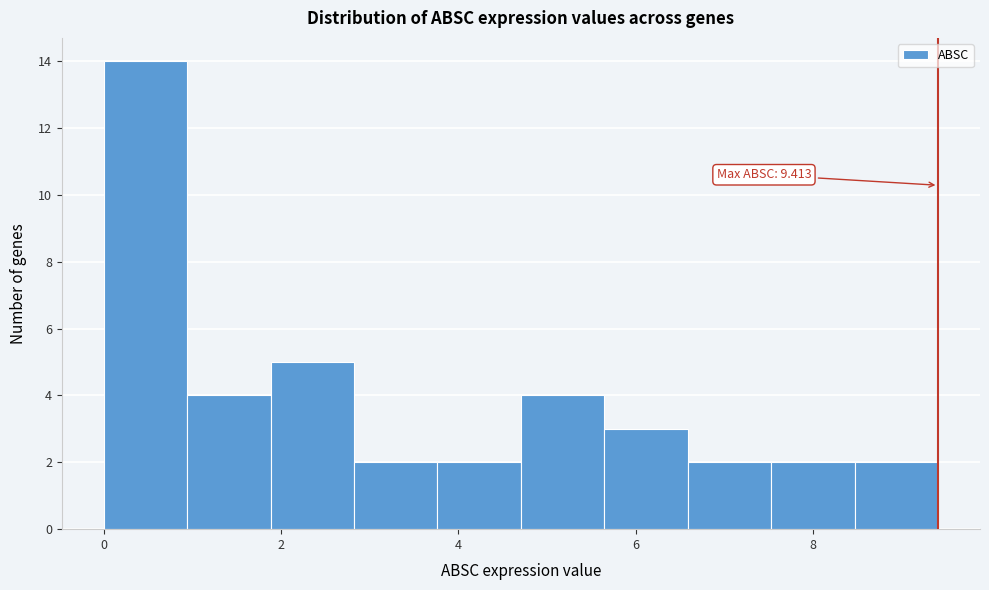

Over which range of the x-axis is the bar tallest?

0.0 to 1.0